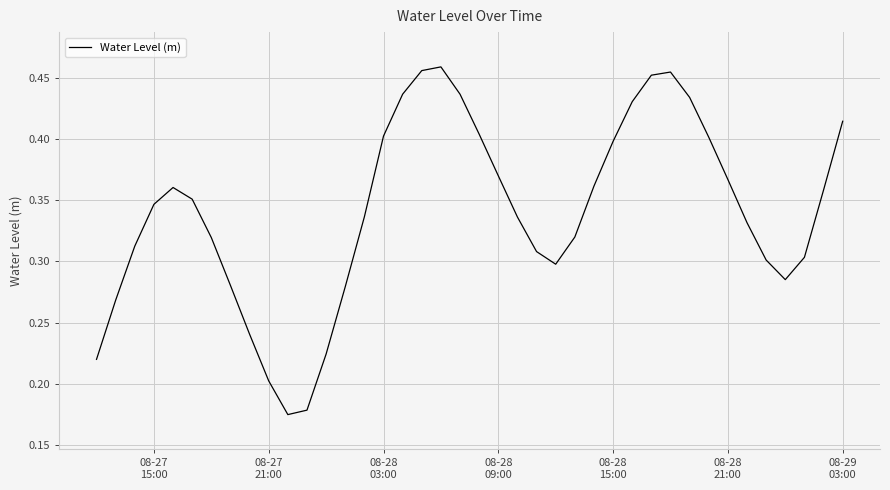

How many lines are shown in the chart?

1